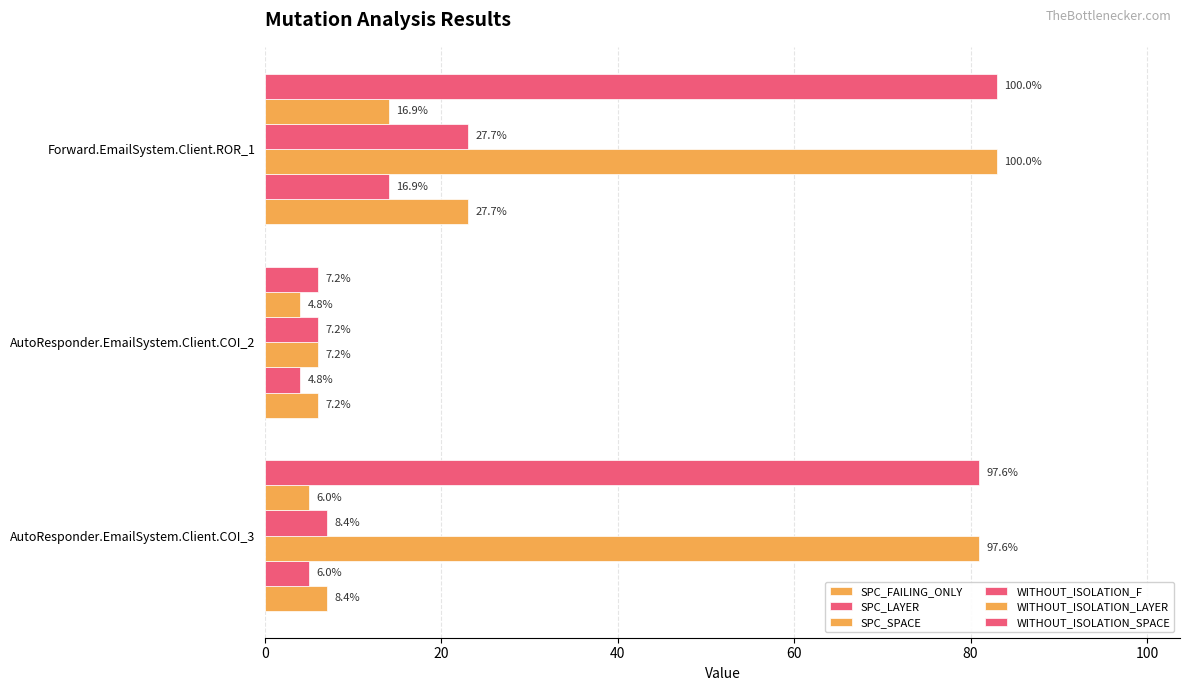

What is the value of the SPC_FAILING_ONLY bar at the 3rd from the left?

23